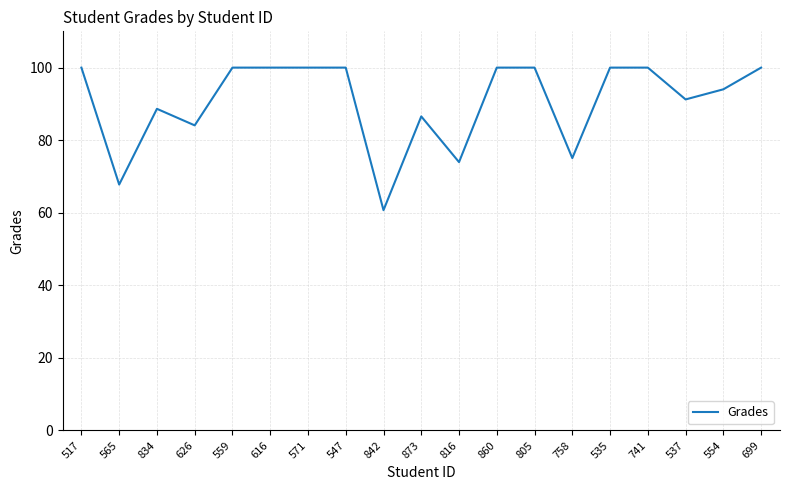

The chart shows a value of 119.5 at 537. True or false?

False